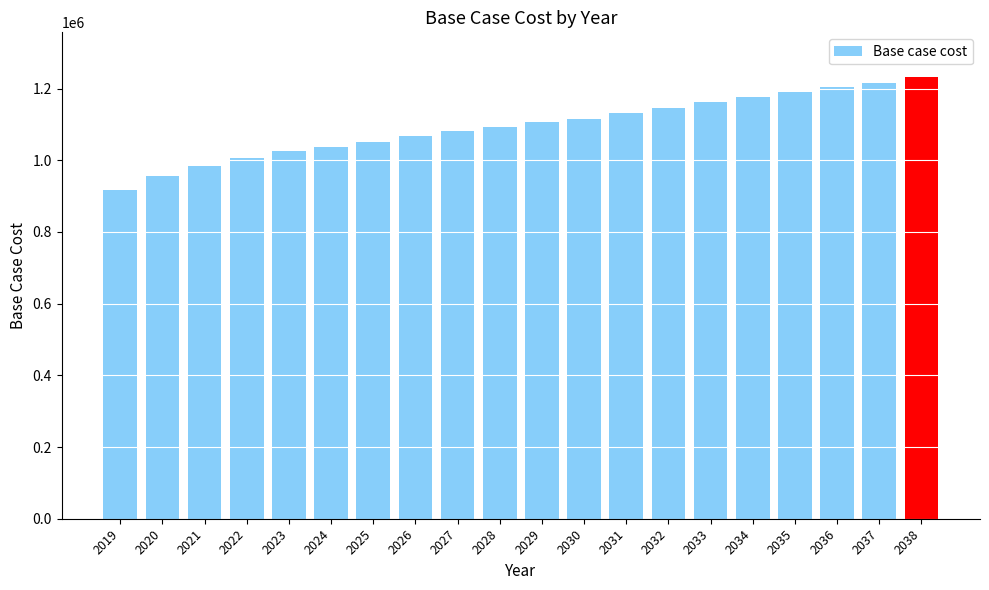

The value at 2029 is 1105659.4. True or false?

True